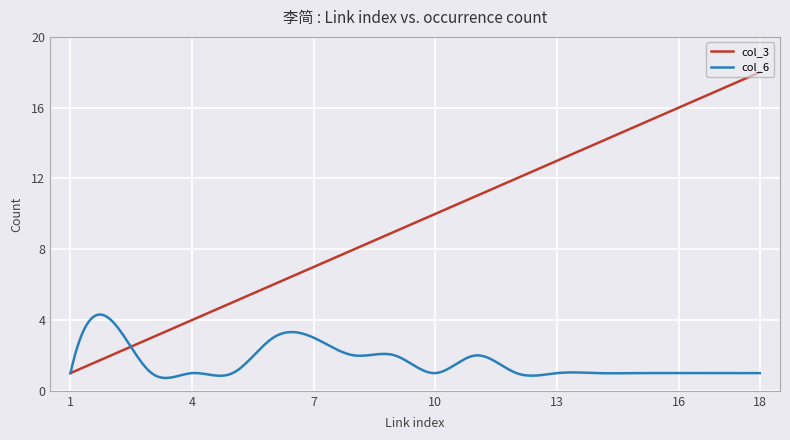

Which series has the largest total across all categories?

col_3